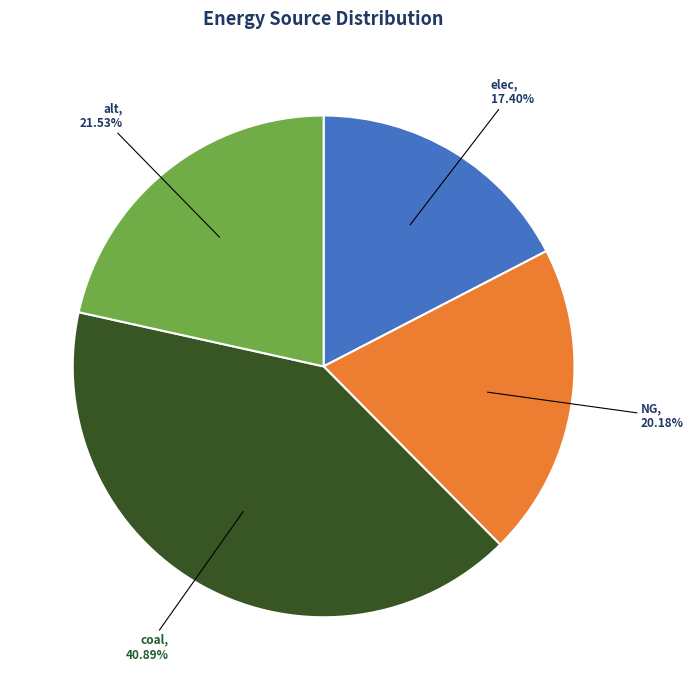

Is the sum of coal and elec greater than half?

Yes